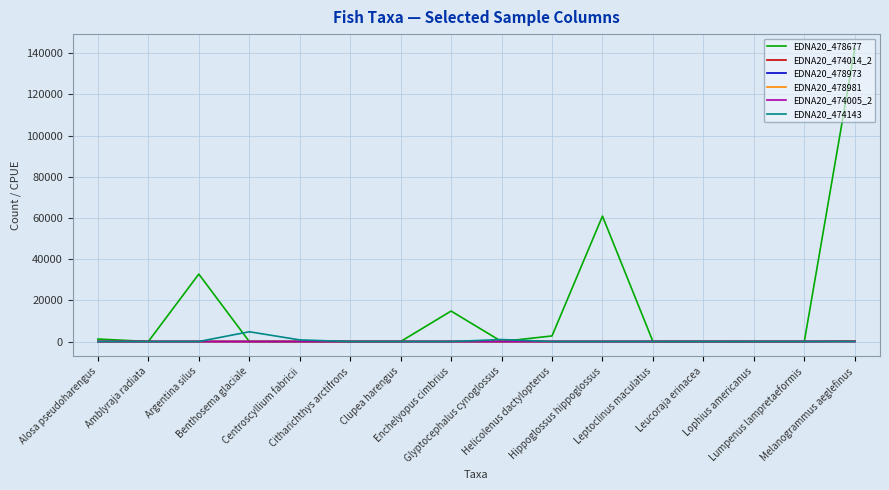

What is the sum of the EDNA20_478677 values at Alosa pseudoharengus and Benthosema glaciale?

1213.0